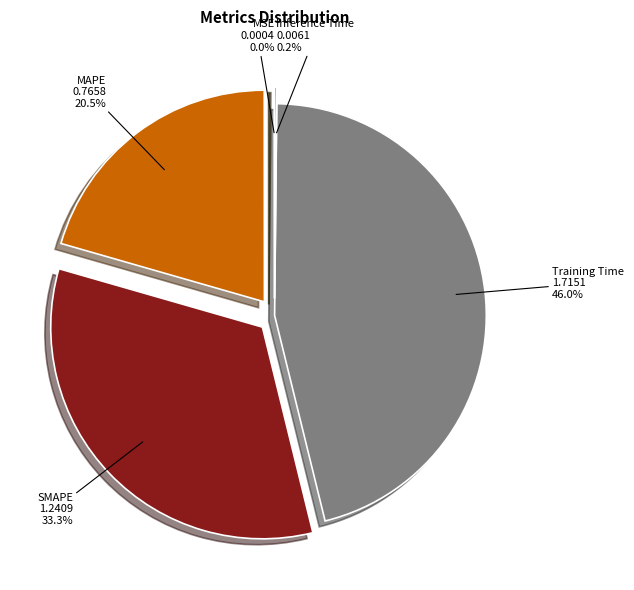

Does any single category account for the majority?

No